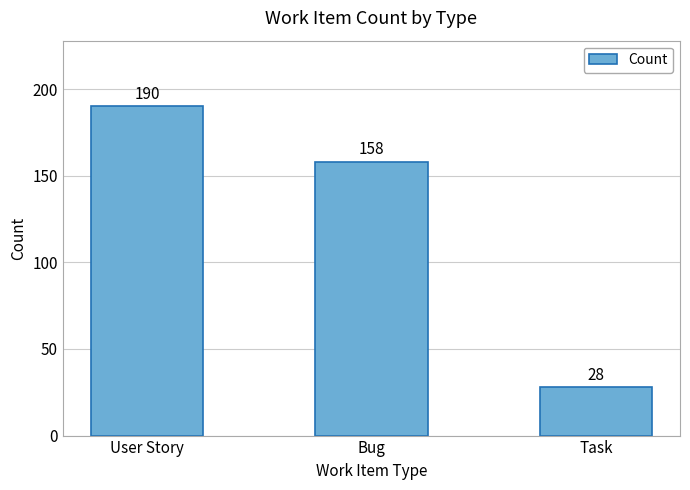

What is the greatest value displayed?

190